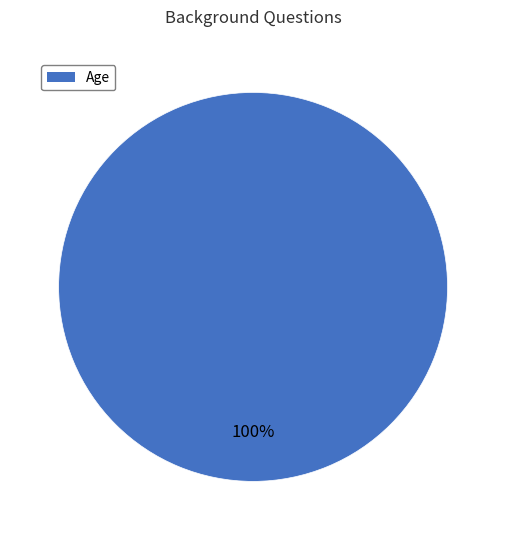

Does any single category account for the majority?

Yes